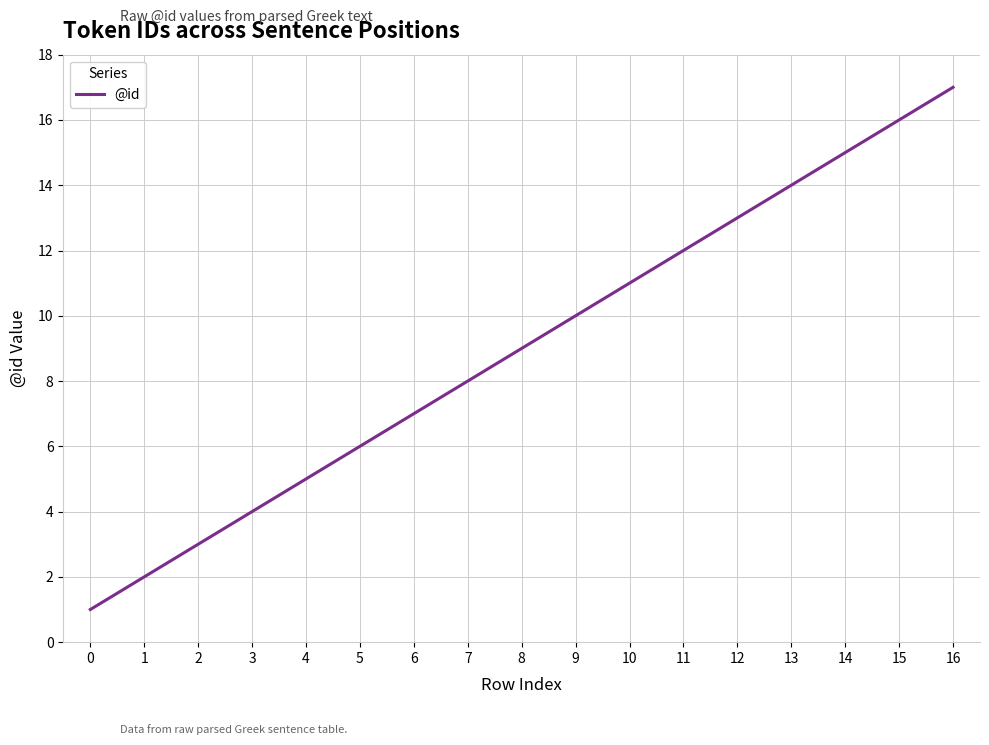

Between 8 and 2, which is larger?

8